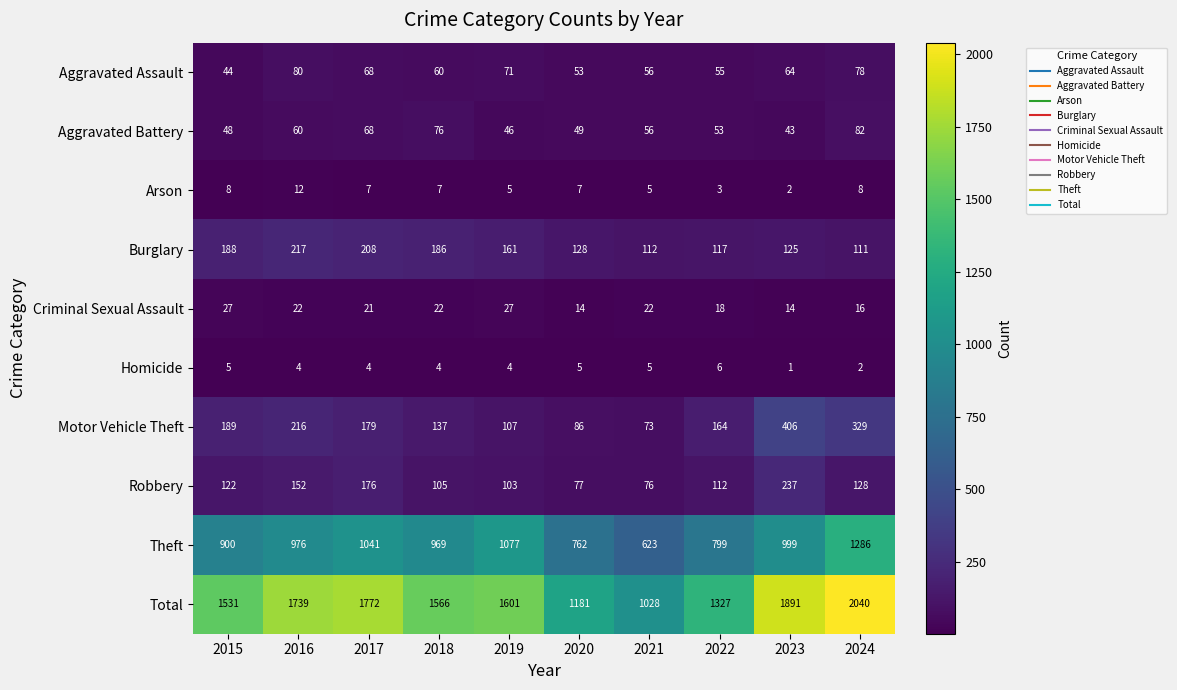

What is the approximate value of Robbery at 2023, to the nearest 10?

240